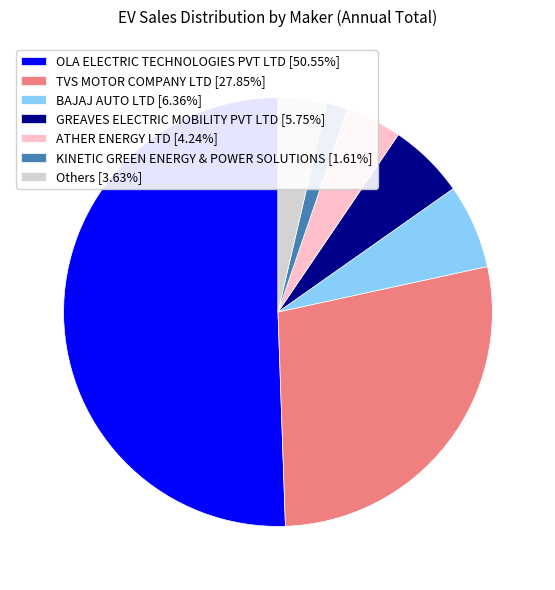

Combined, do KINETIC GREEN ENERGY & POWER SOLUTIONS [1.61%] and TVS MOTOR COMPANY LTD [27.85%] account for over 50%?

No